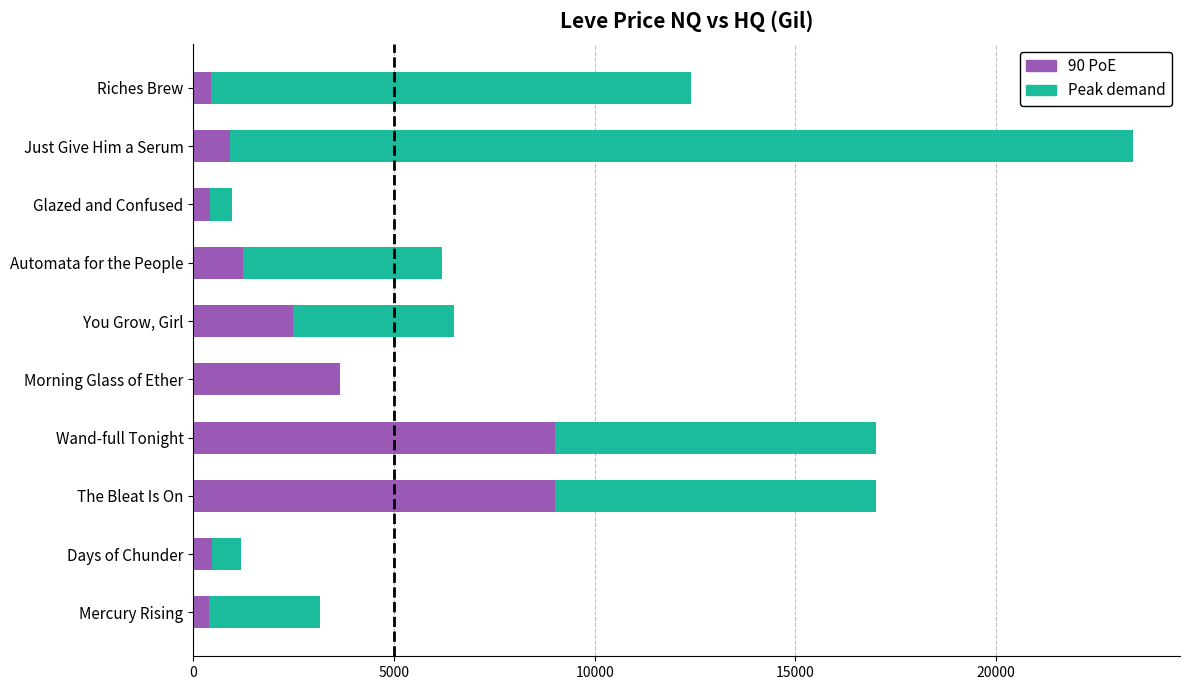

Is it true that 90 PoE equals 3653.2 at Morning Glass of Ether?

True